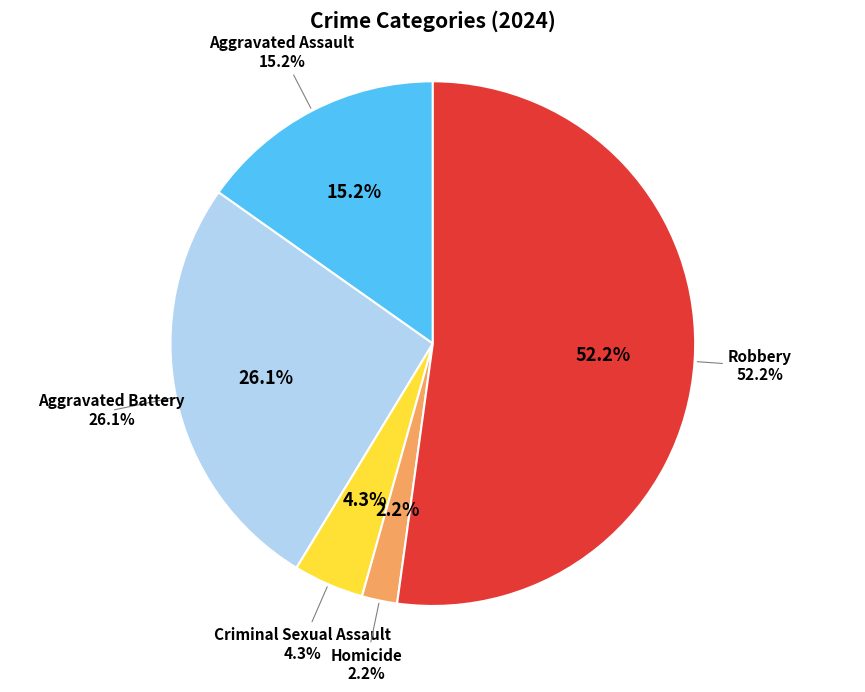

To the nearest percent, what is the average slice percentage?

20%